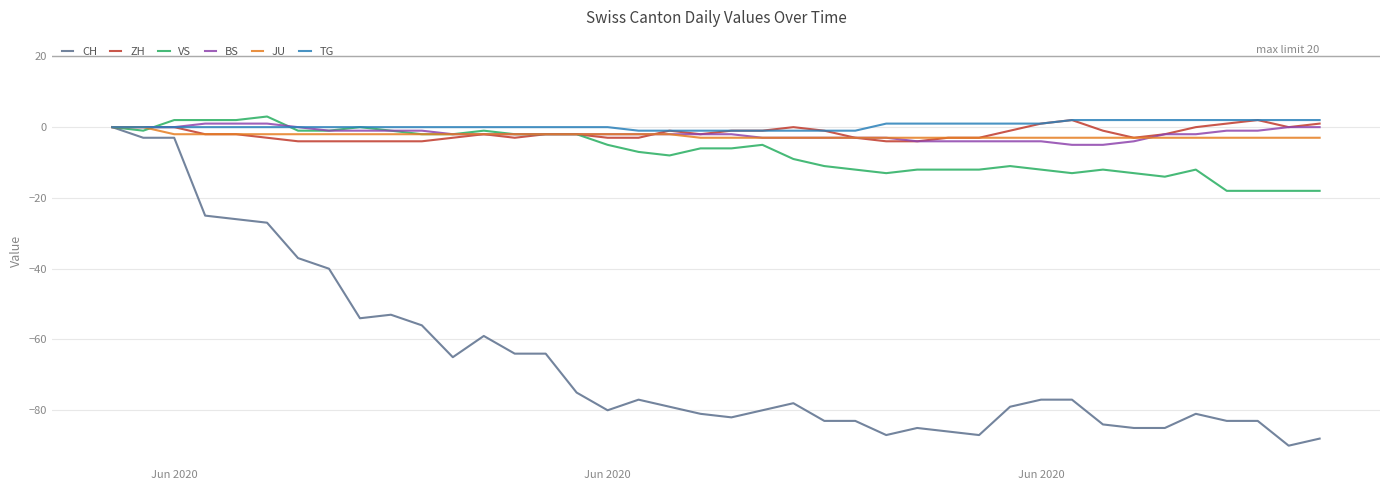

What is the maximum value shown in the chart?

3